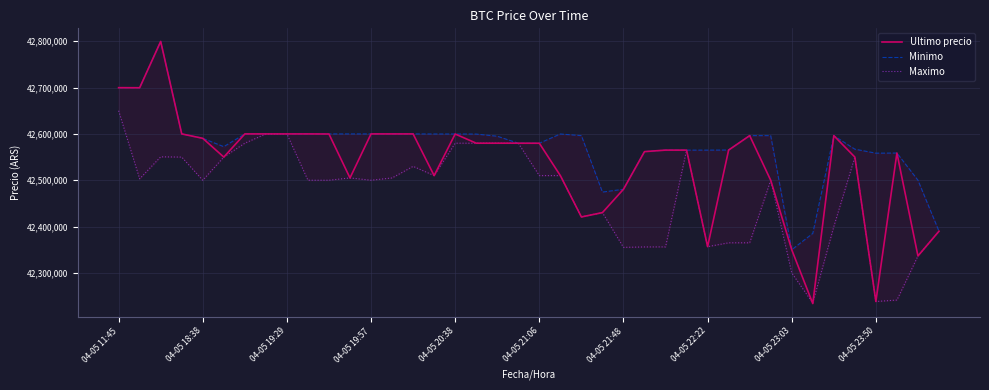

At 04-05 11:45, list the series in order from smallest to largest.

Maximo, Minimo, Ultimo precio